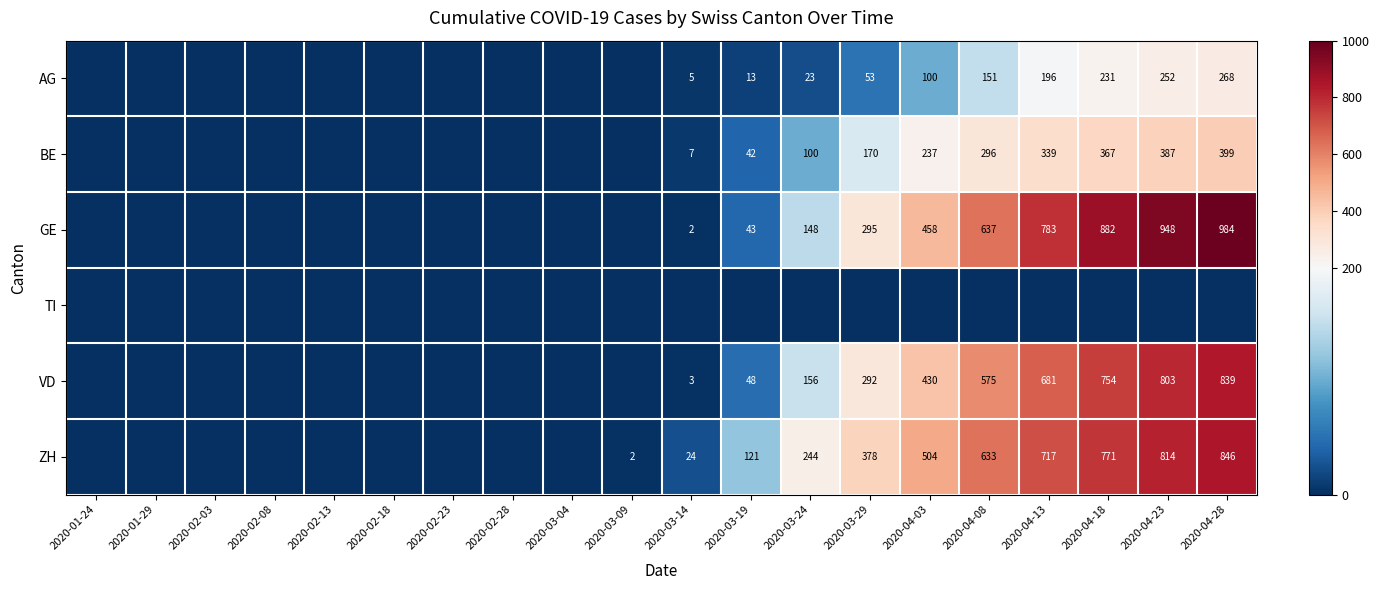

The GE series shows 80 at 2020-03-29. True or false?

False